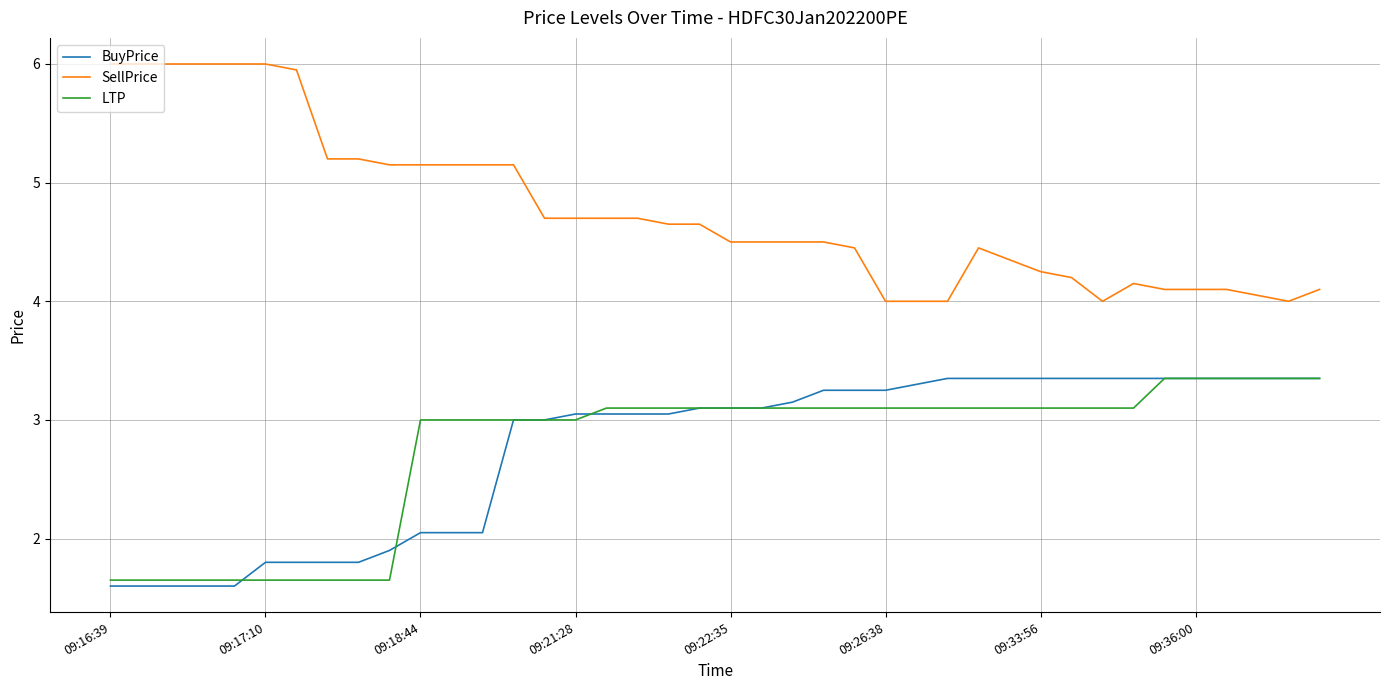

Which series has the largest total across all categories?

SellPrice